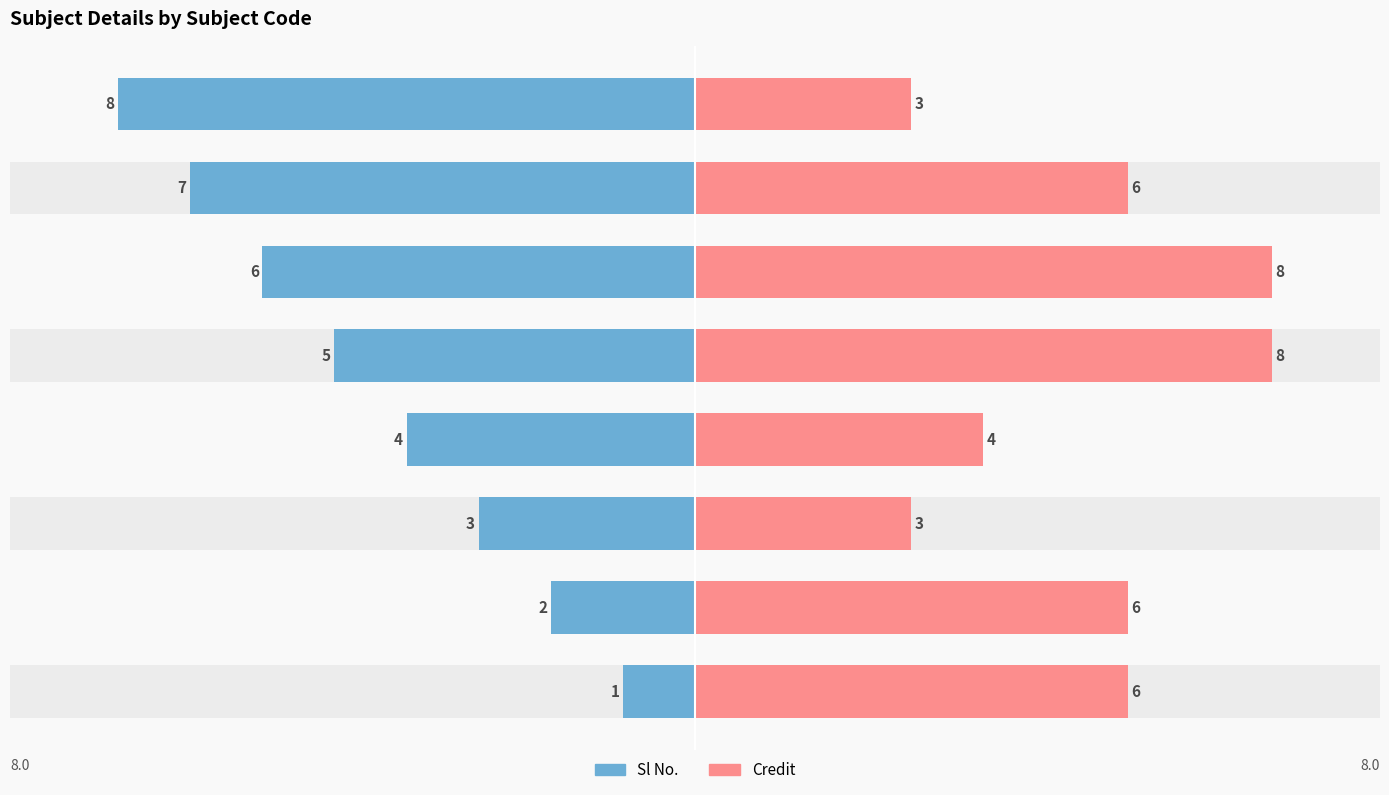

How many values in the Credit series exceed 6?

2